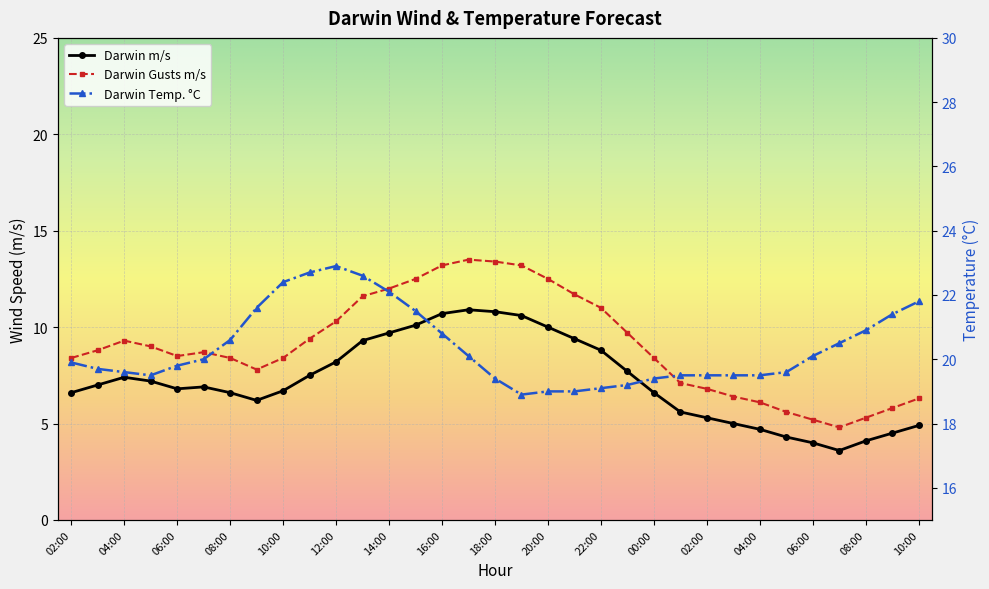

True or false: Darwin Gusts m/s and Darwin Temp. °C intersect in this chart.

False